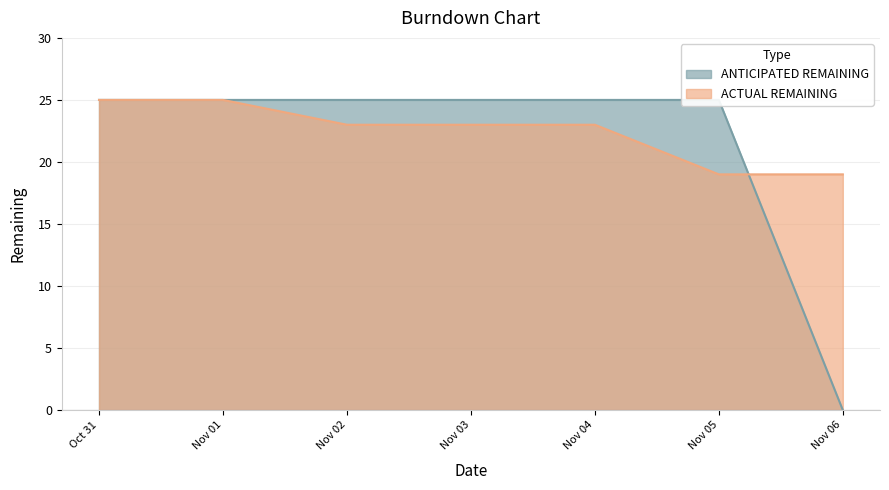

What are all the series names shown in the legend?

ANTICIPATED REMAINING, ACTUAL REMAINING